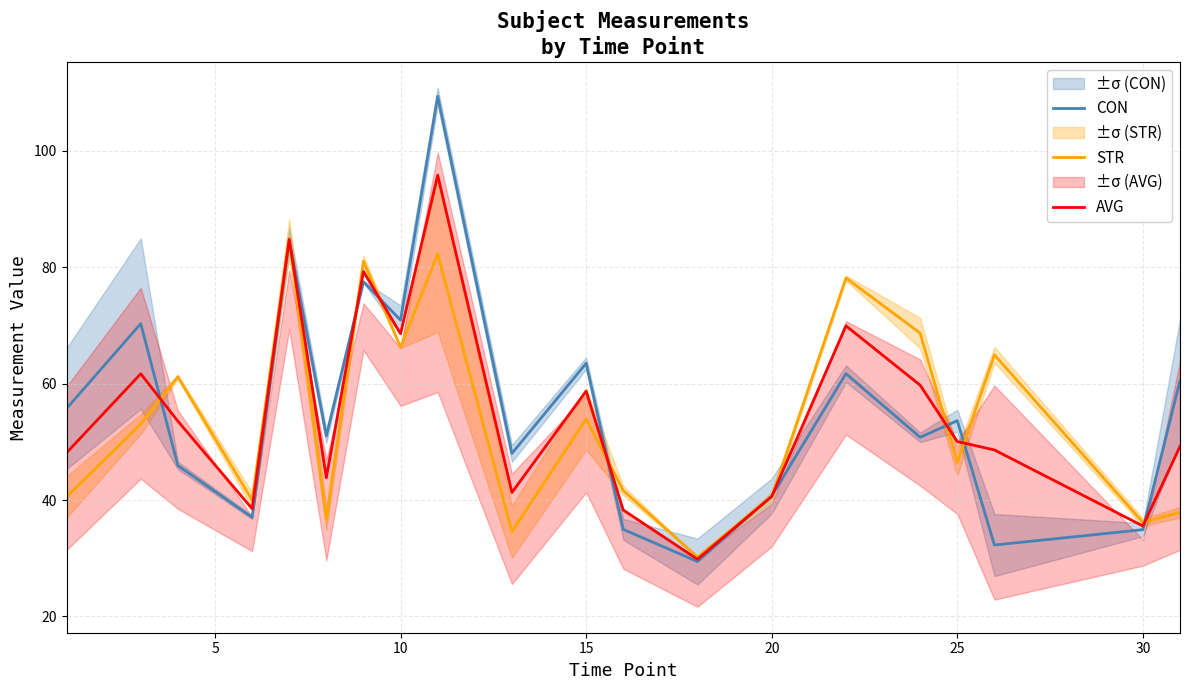

Reading left to right, list all the values displayed in this chart.

CON: 55.7	70.3	45.9	37.0	84.6	51.0	77.5	70.9	109.3	48.0	63.5	35.0	29.4	40.7	61.7	50.8	53.6	32.3	34.9	60.5
STR: 40.5	53.1	61.2	40.0	84.9	36.7	81.0	66.2	82.2	34.6	53.9	41.6	30.2	40.5	78.1	68.7	46.5	64.9	36.2	37.9
AVG: 48.1	61.7	53.5	38.5	84.8	43.8	79.2	68.6	95.8	41.3	58.7	38.3	29.8	40.6	69.9	59.7	50.0	48.6	35.5	49.2